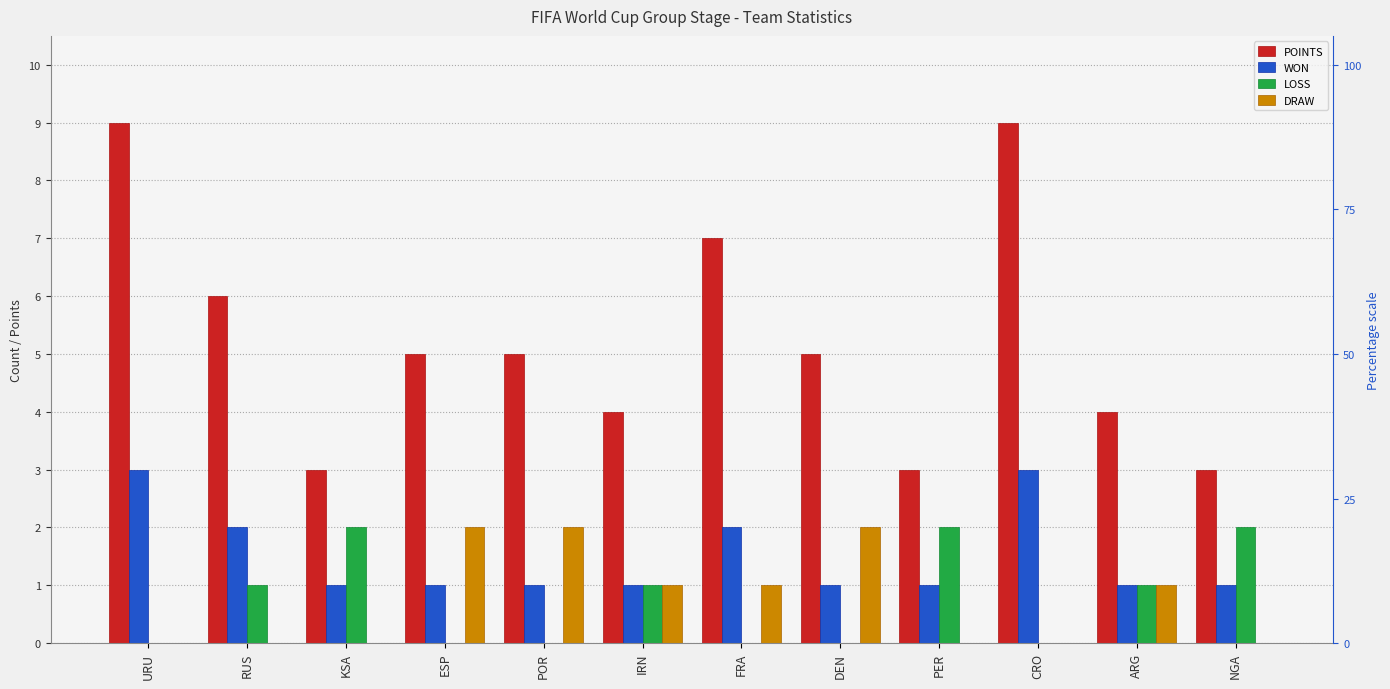

How many bars are there in total?

48